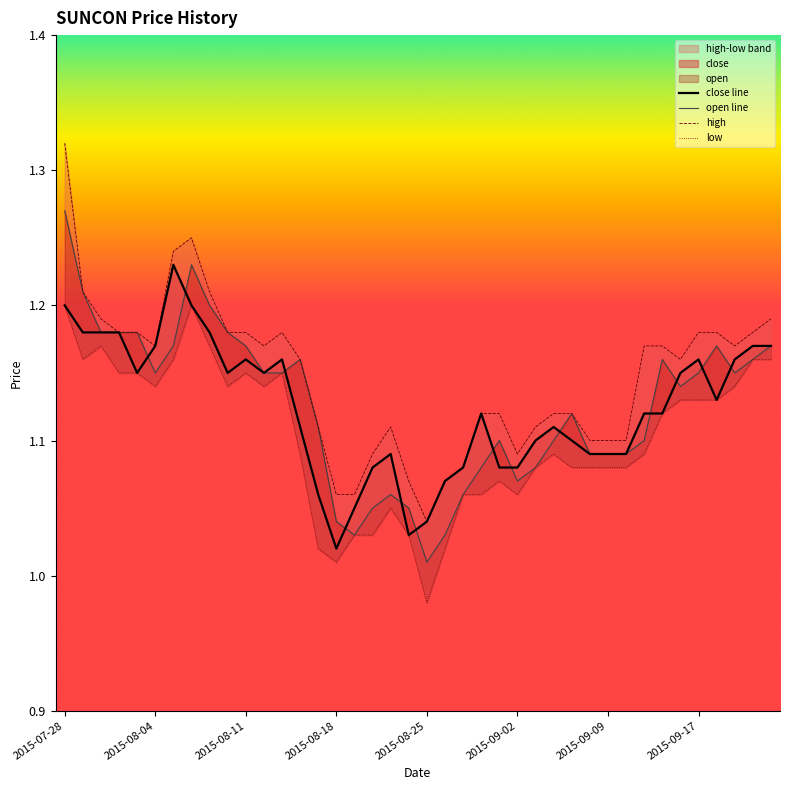

True or false: high and close line intersect in this chart.

False